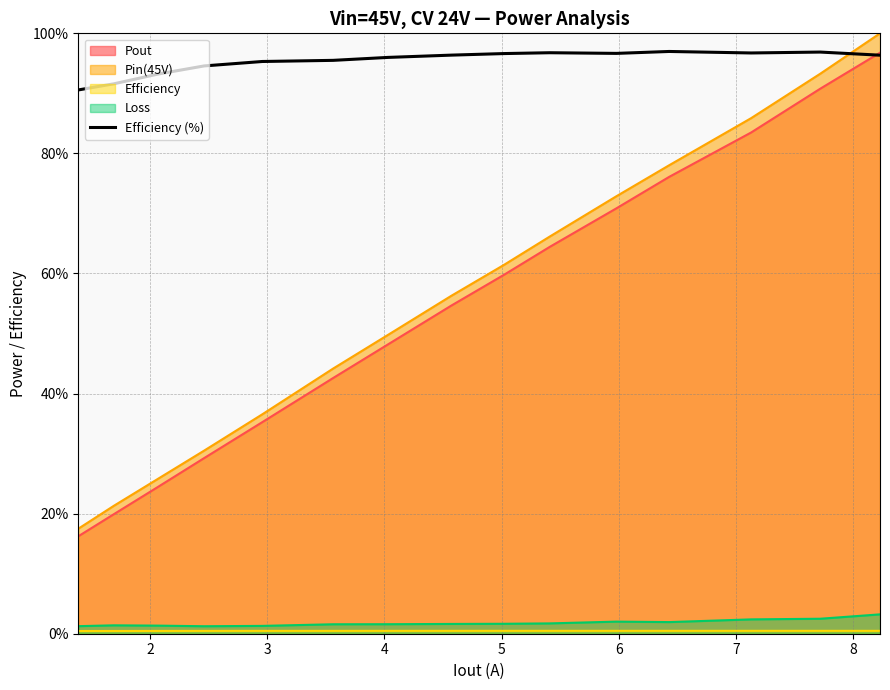

Reading left to right, what are all the values shown in this chart?

90.6	91.6	93.2	94.6	95.3	95.5	96.0	96.4	96.6	96.8	96.7	97.0	96.7	96.9	96.4